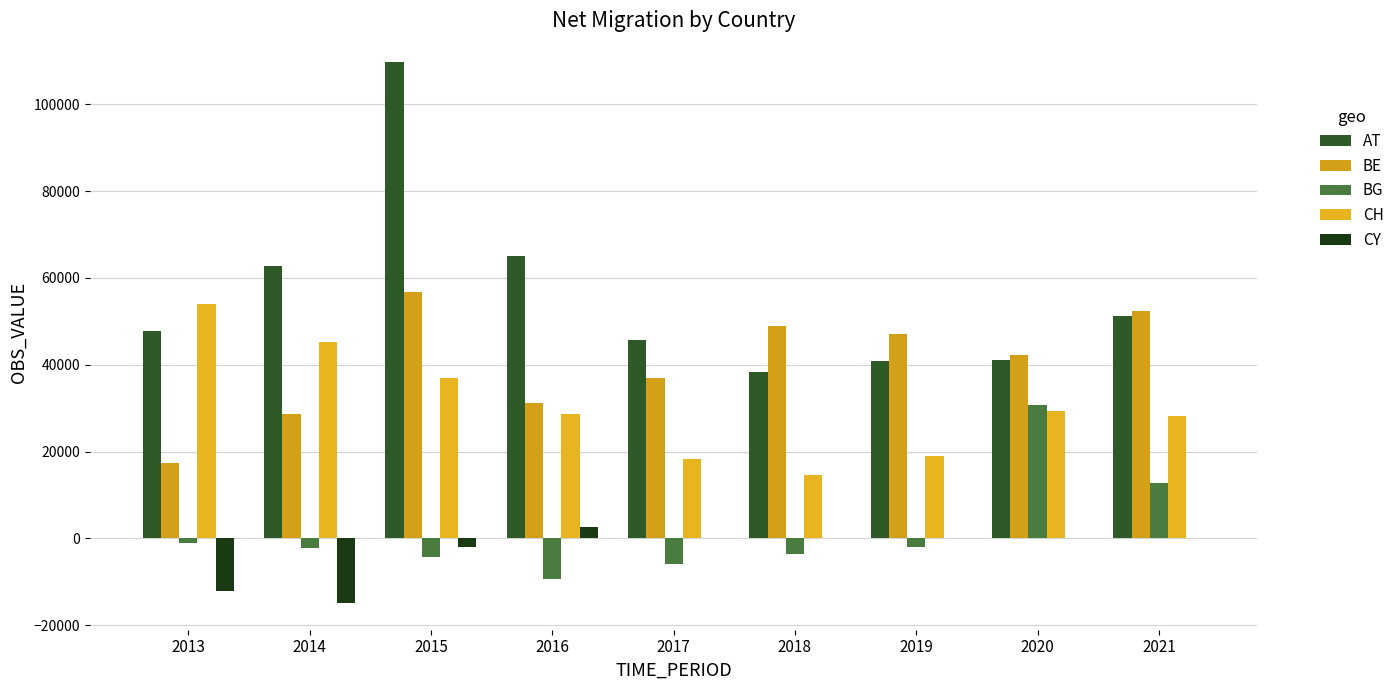

Is the value of AT at 2013 greater than the value of CH at 2020?

Yes